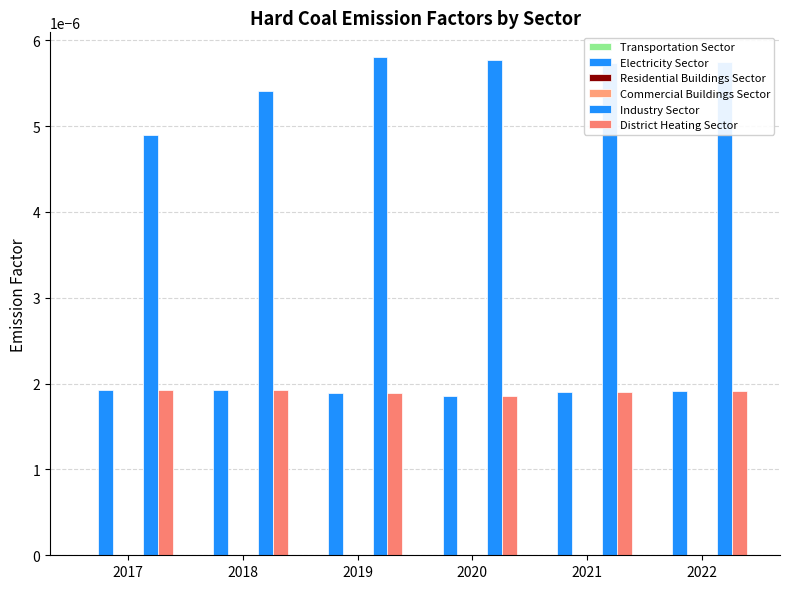

The value of District Heating Sector at 2020 is 0.0. True or false?

False